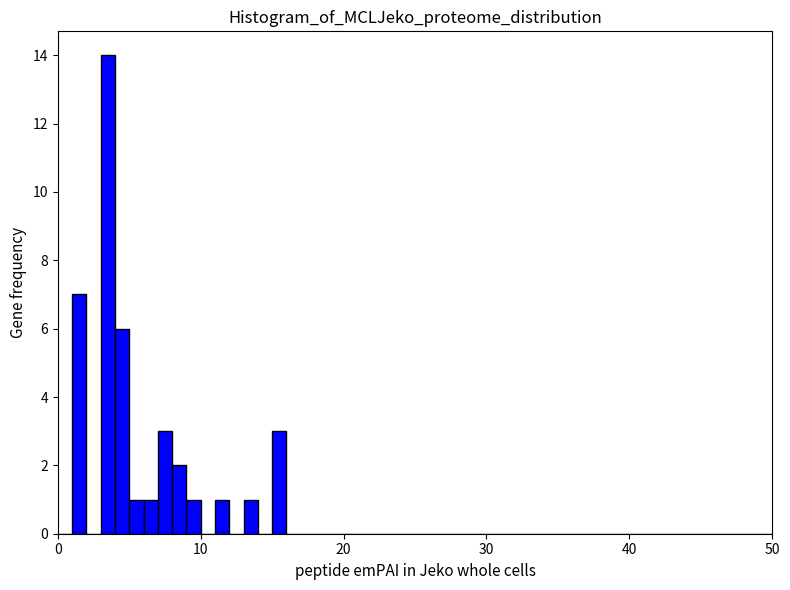

Around what value on the x-axis is the tallest bar? Give the approximate position of its centre, as read against the axis.

4